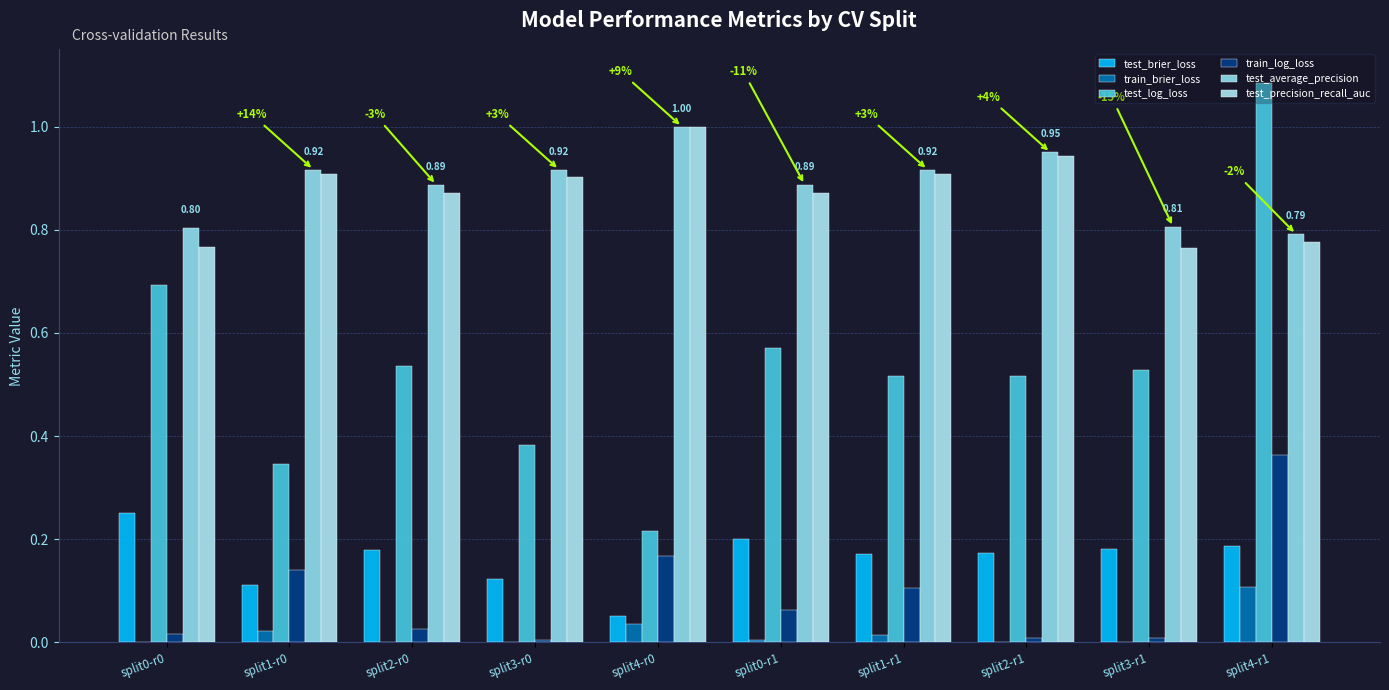

What is the approximate value of test_average_precision at split2-r0?

0.9